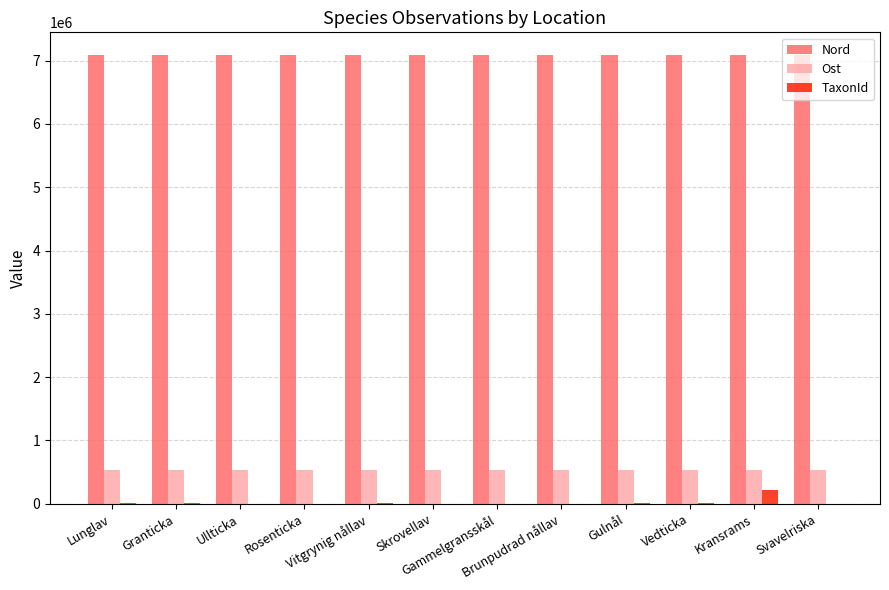

What is the total value across all series at Brunpudrad nållav?

7631885